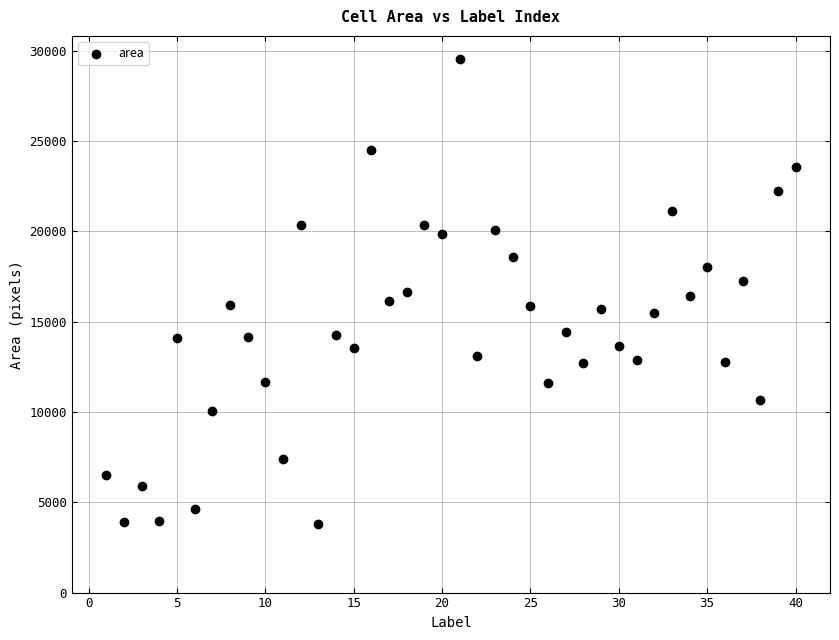

Count the number of points in this scatter plot.

40